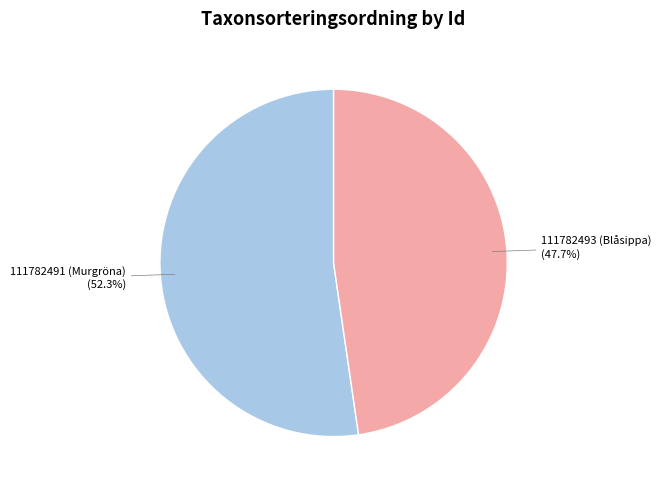

To the nearest percent, what is the difference between the 111782493 (Blåsippa) and 111782491 (Murgröna) slice percentages?

5%